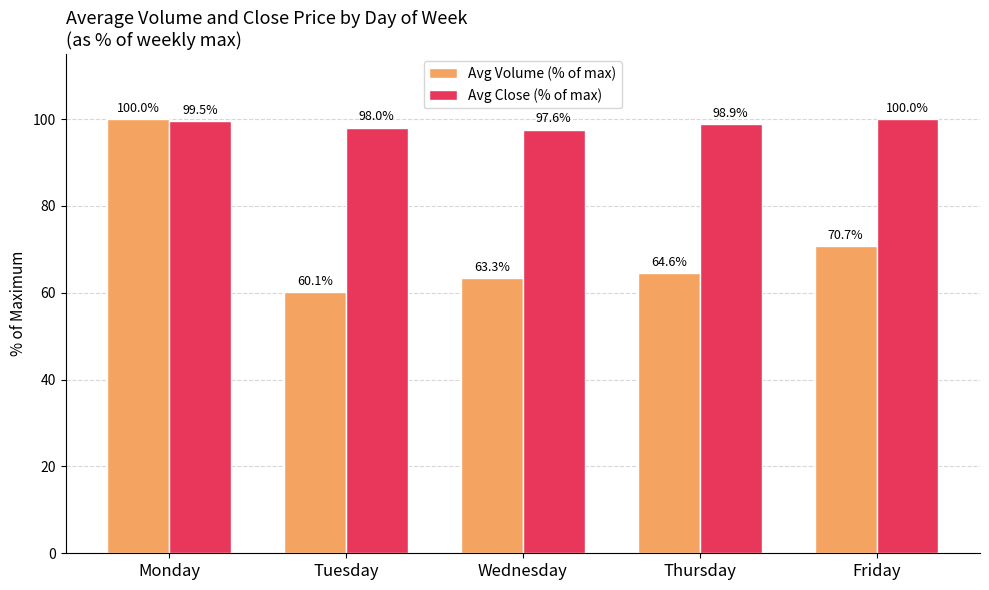

Which series has the largest total across all categories?

Avg Close (% of max)